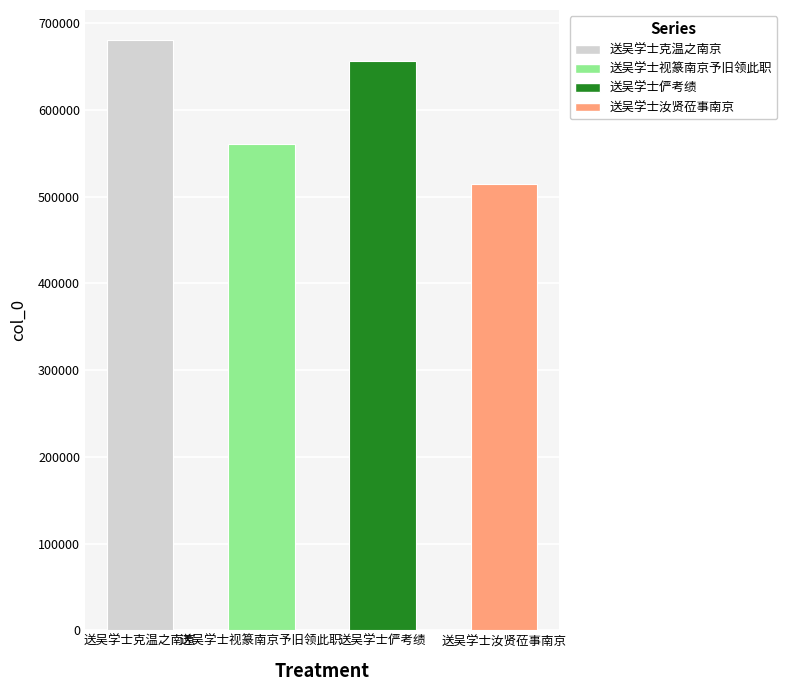

True or false: the data shows 921918 at 送吴学士视篆南京予旧领此职.

False